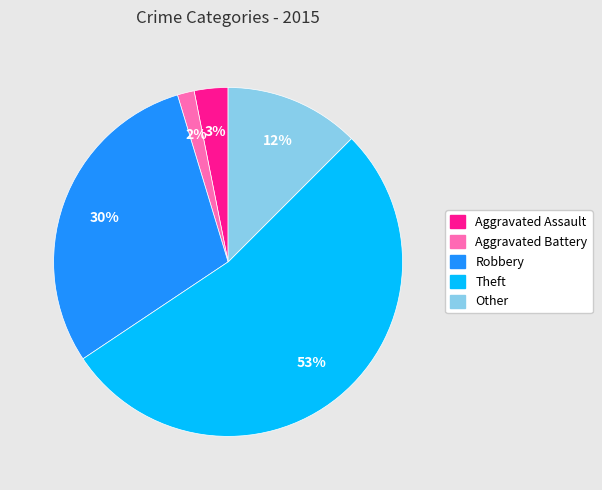

What is the smallest slice in the pie chart?

Aggravated Battery